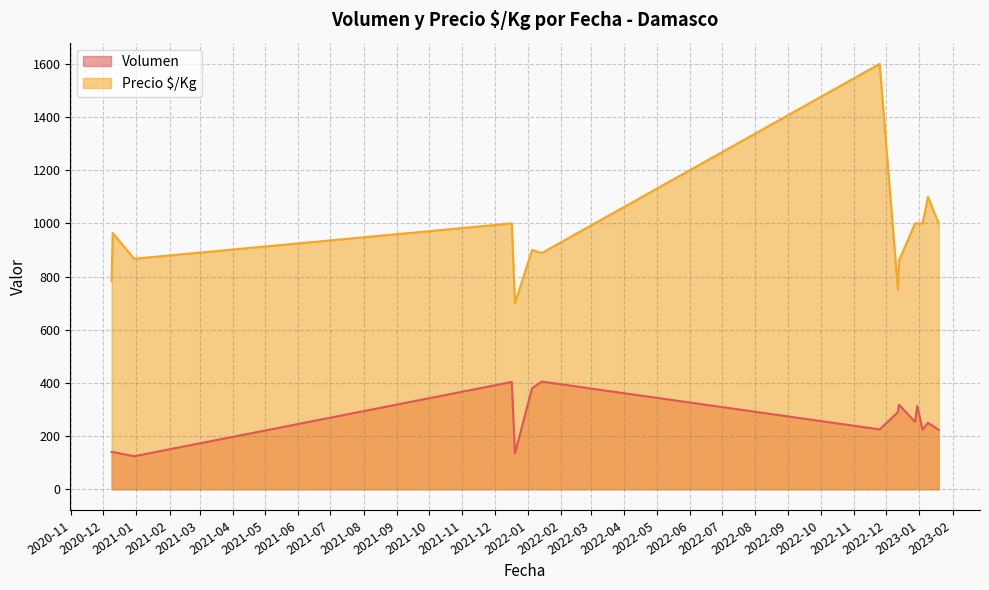

What is the difference between the maximum and minimum values in the Precio $/Kg series?

900.0